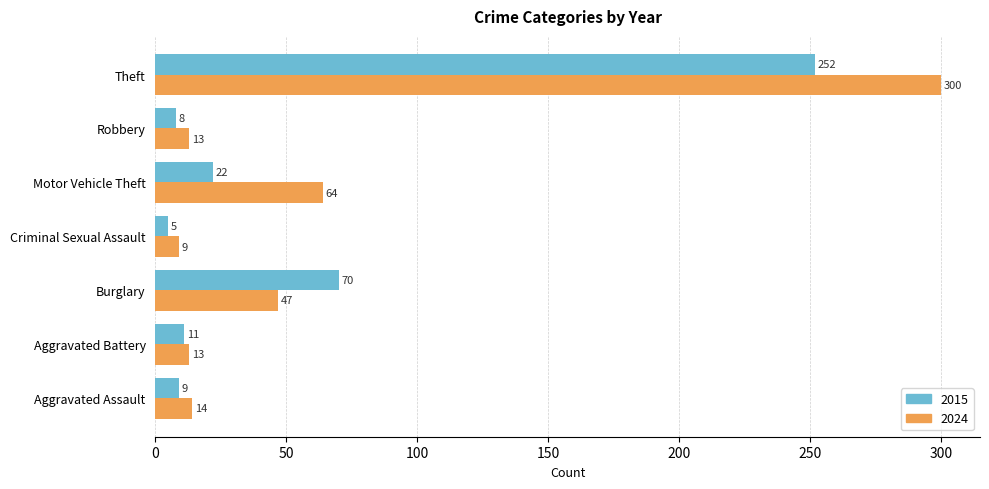

How many data points does each series have?

7